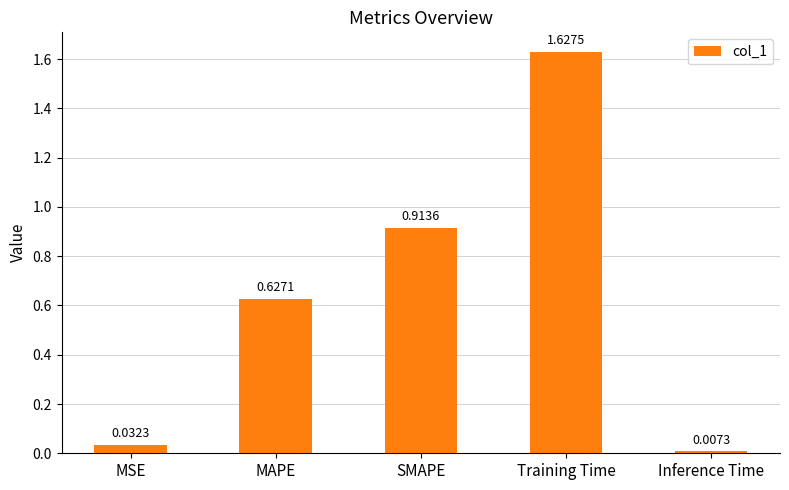

What is the sum of all values?

3.2